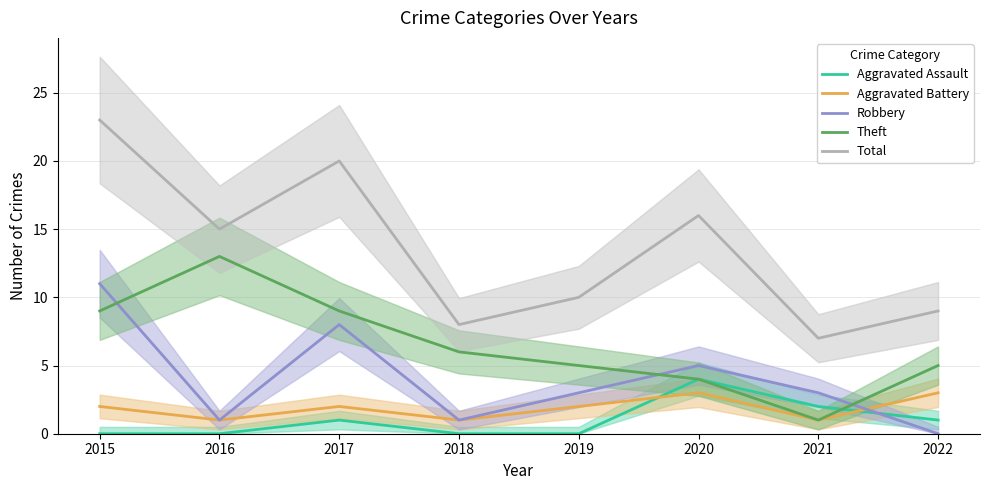

The Theft series shows 6 at 2016. True or false?

False